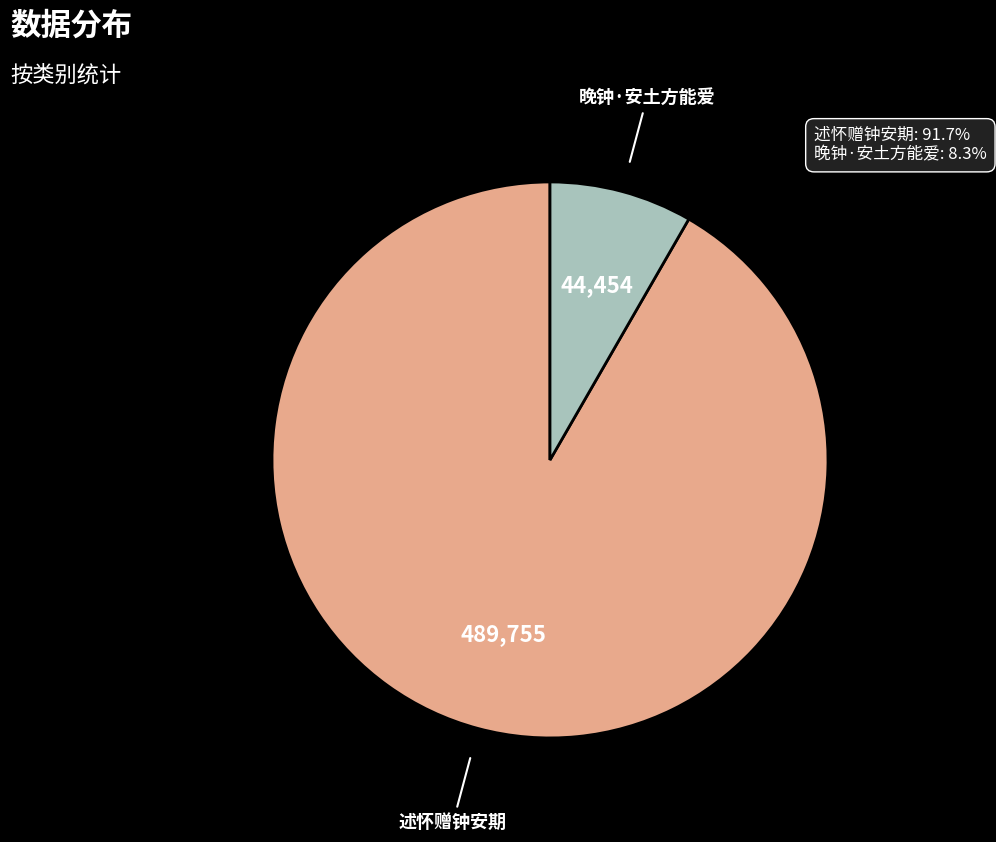

What is the majority slice?

述怀赠钟安期